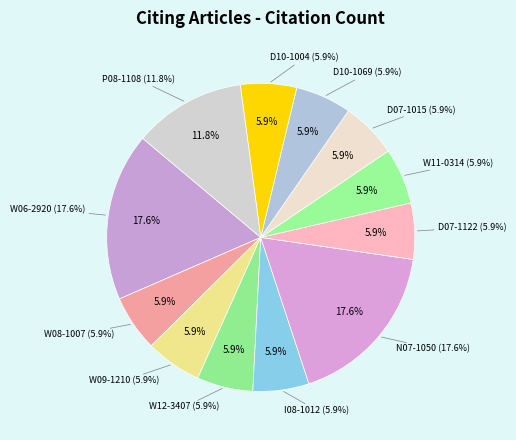

Count the number of slices in the pie.

12